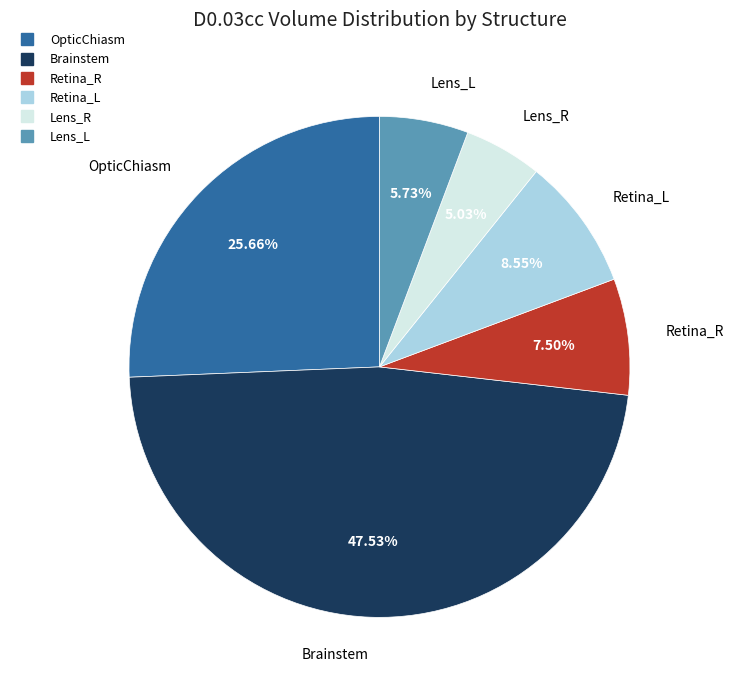

Rank the categories by value from highest to lowest.

Brainstem, OpticChiasm, Retina_L, Retina_R, Lens_L, Lens_R